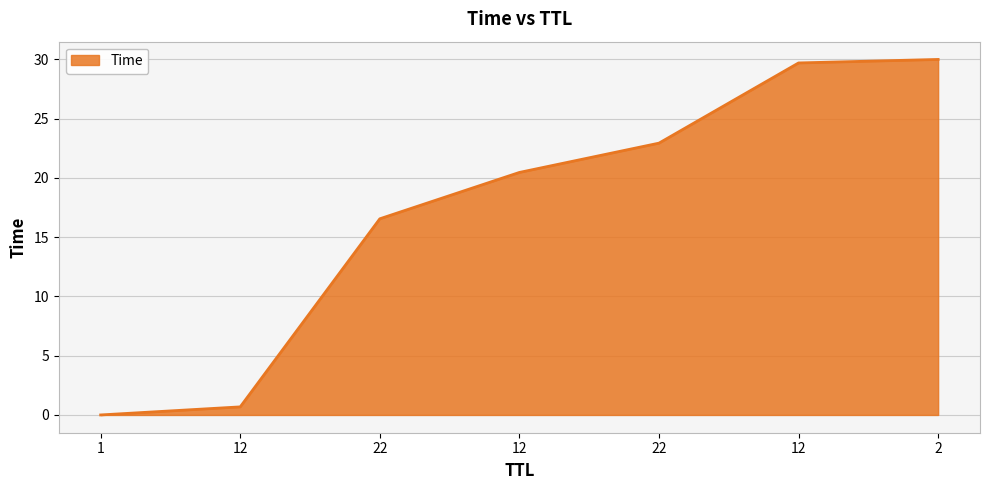

How many values are below 20?

3